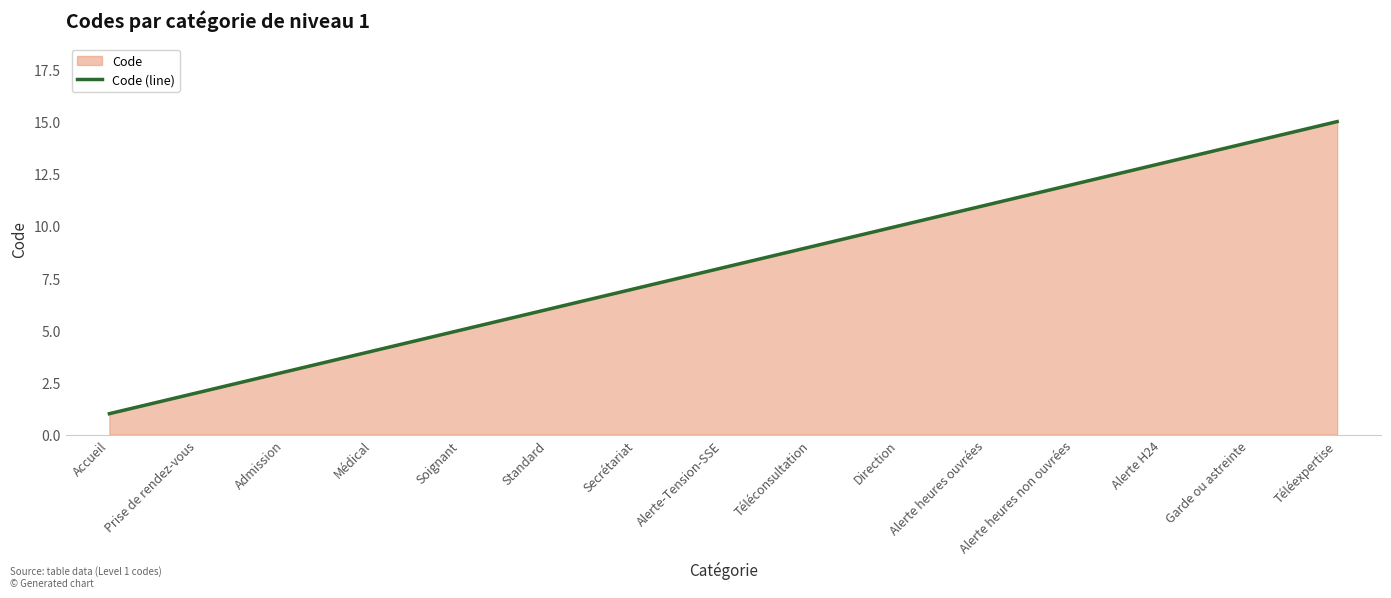

List the labels in order of value, smallest first.

Accueil, Prise de rendez-vous, Admission, Médical, Soignant, Standard, Secrétariat, Alerte-Tension-SSE, Téléconsultation, Direction, Alerte heures ouvrées, Alerte heures non ouvrées, Alerte H24, Garde ou astreinte, Téléexpertise